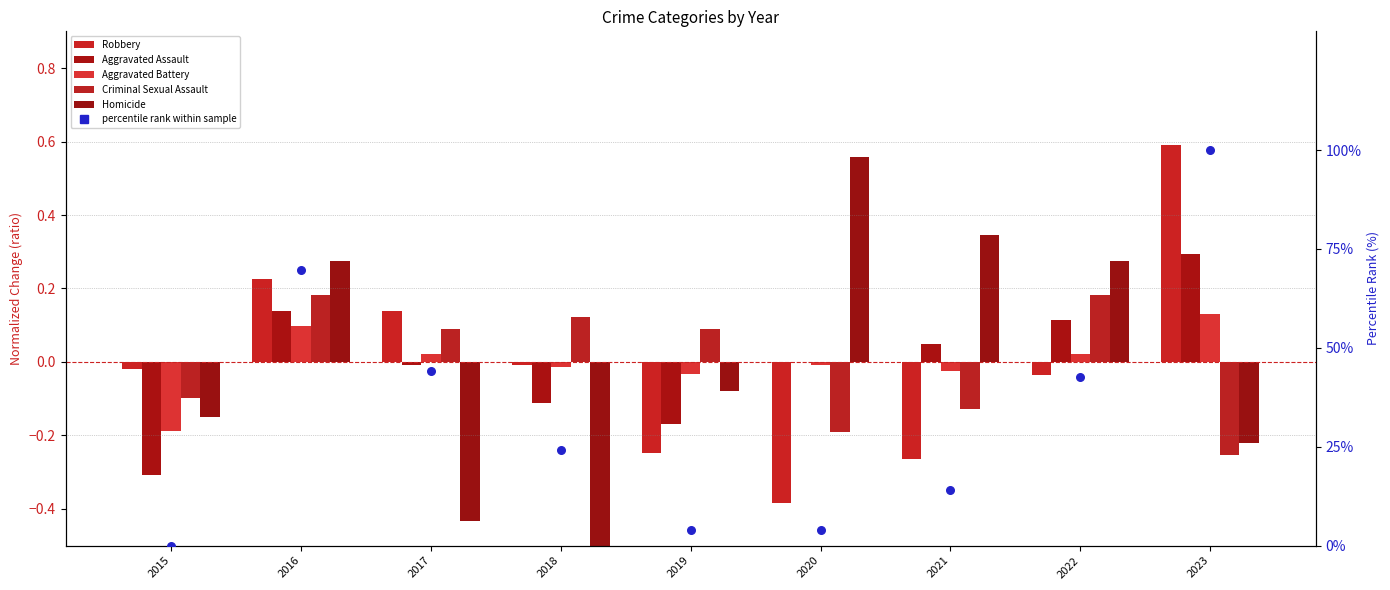

What are all the series names shown in the legend?

Robbery, Aggravated Assault, Aggravated Battery, Criminal Sexual Assault, Homicide, percentile rank within sample